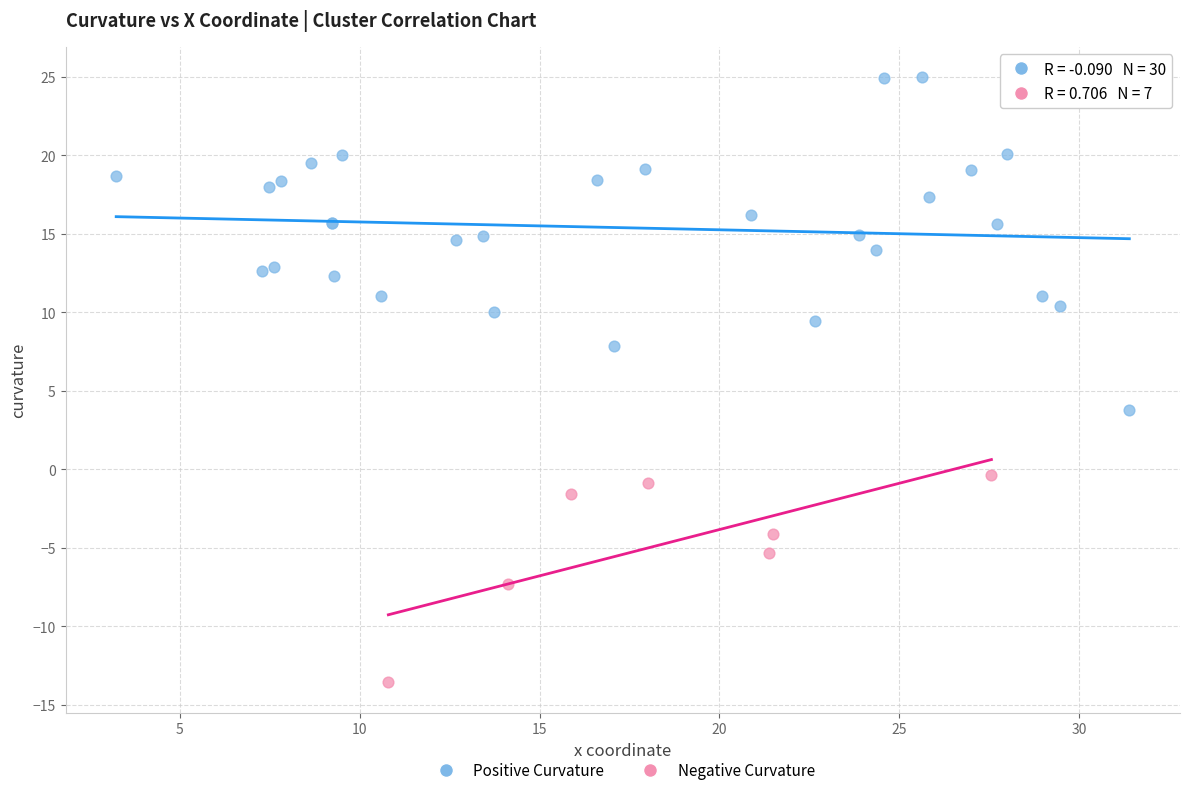

Which series reaches the minimum Y coordinate?

Negative Curvature